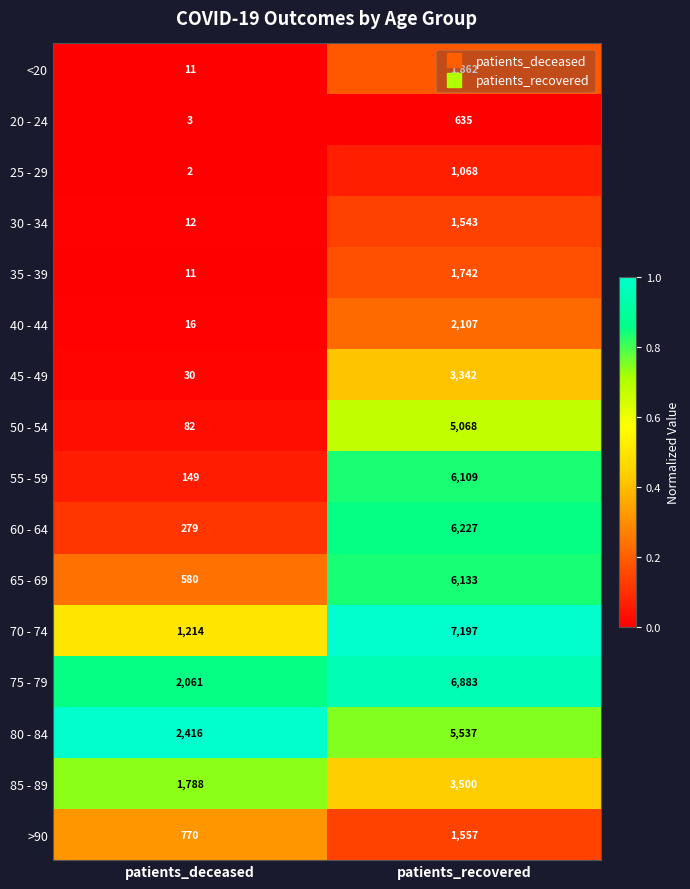

Is the value of 45 - 49 at patients_deceased greater than the value of 60 - 64 at patients_recovered?

No